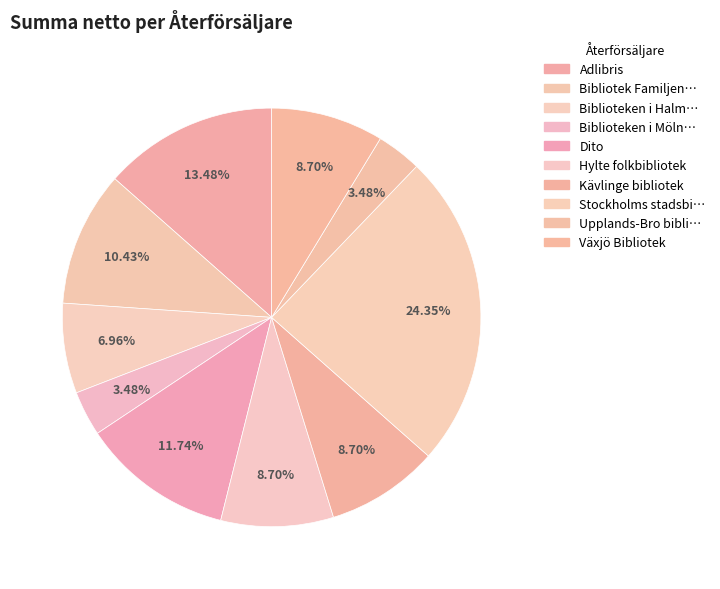

How many slices are in this pie chart?

10